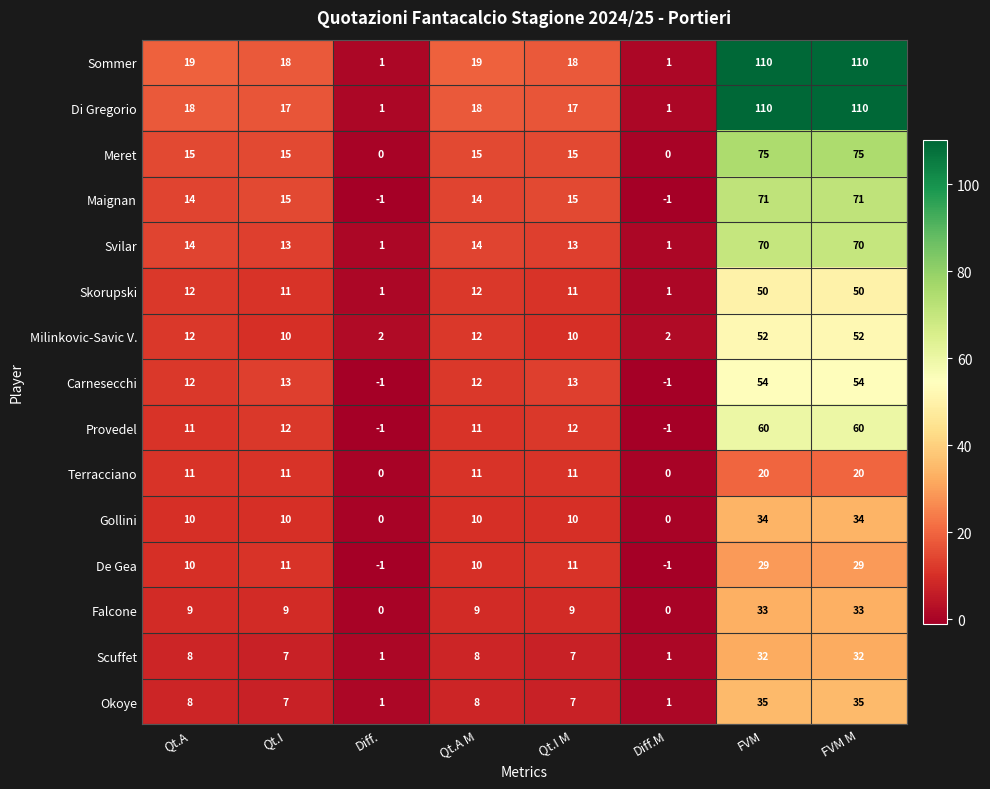

What is the total value across all series at FVM?

835